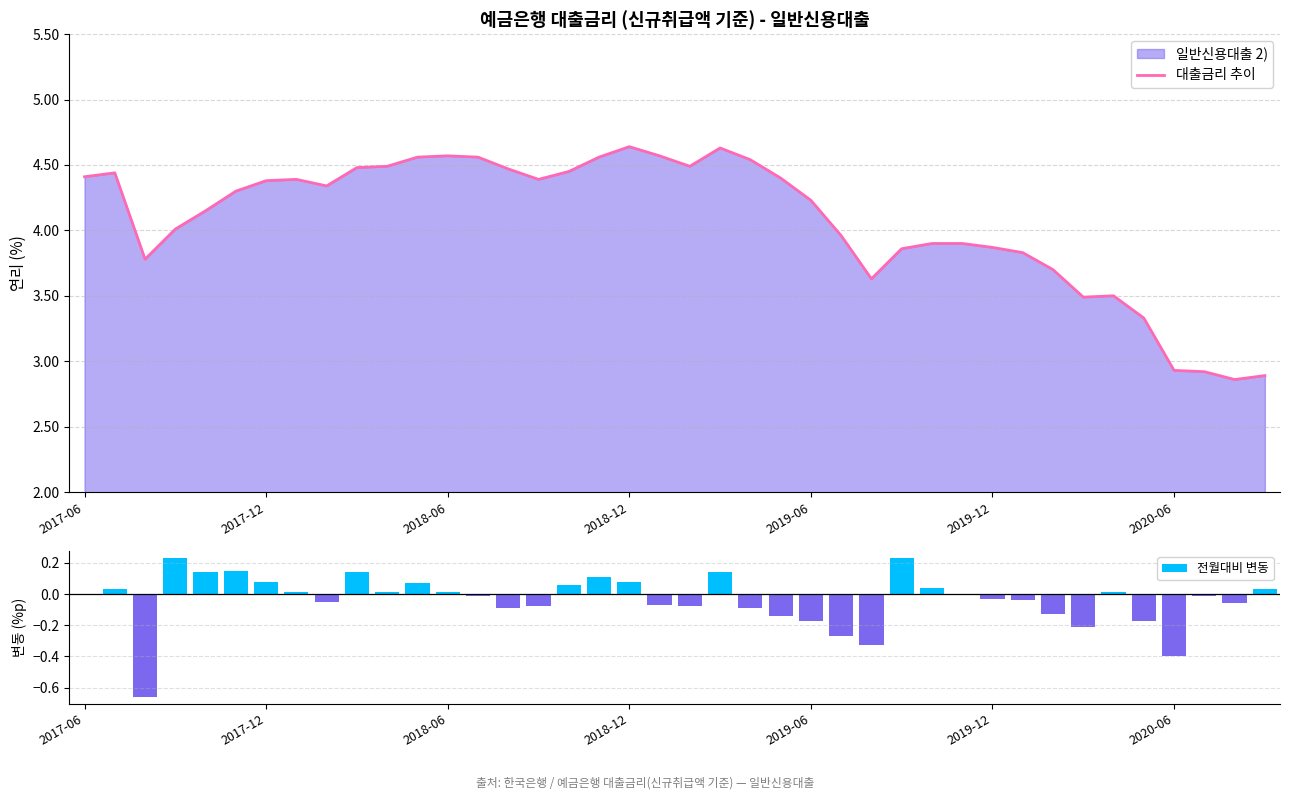

List the series in order of their peak value, highest first.

대출금리 추이, 전월대비 변동